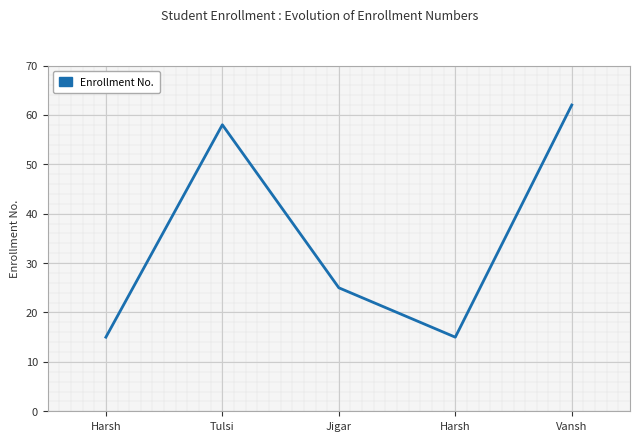

How many data points are above 25?

2